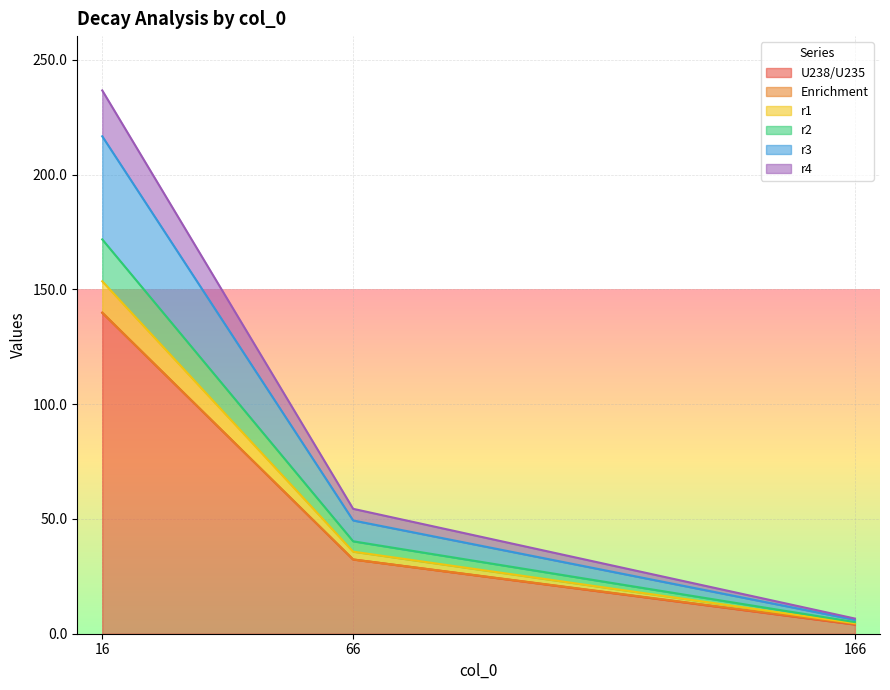

The r4 series shows 19.4 at 66. True or false?

False